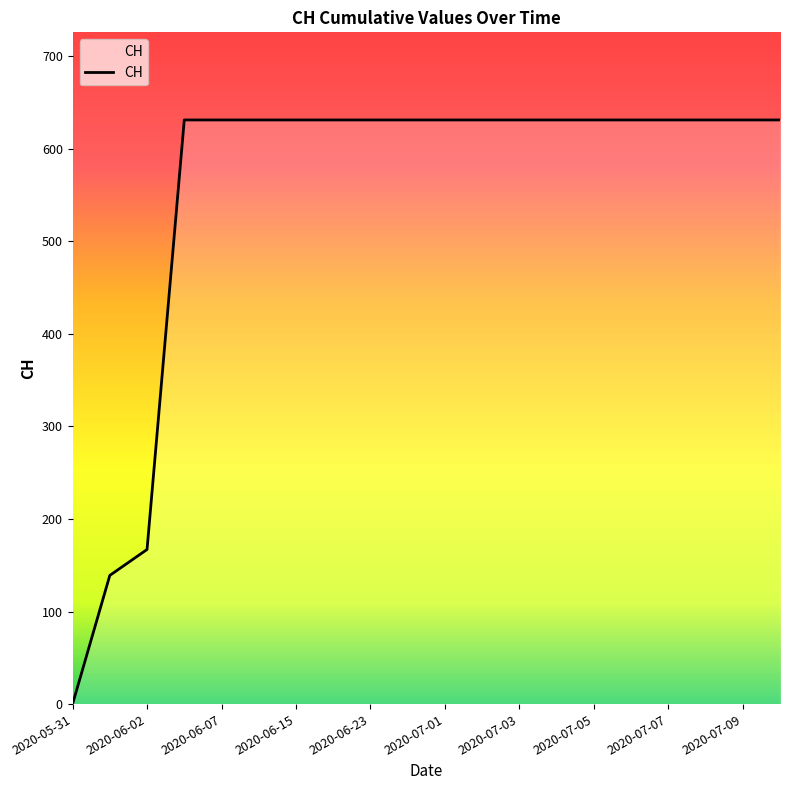

Reading right to left, list all the values displayed in this chart.

631	631	631	631	631	631	631	631	631	631	631	631	631	631	631	631	631	167	139	0